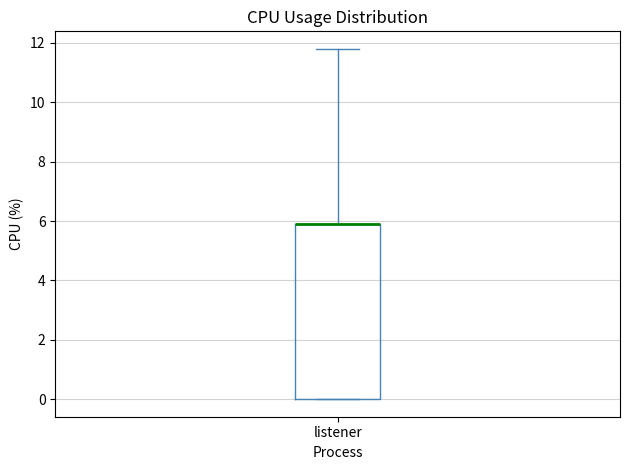

Where does the upper whisker of the box for listener end on the y-axis? The values are not printed on the chart, so give them approximately, as read against the axis.

11.8